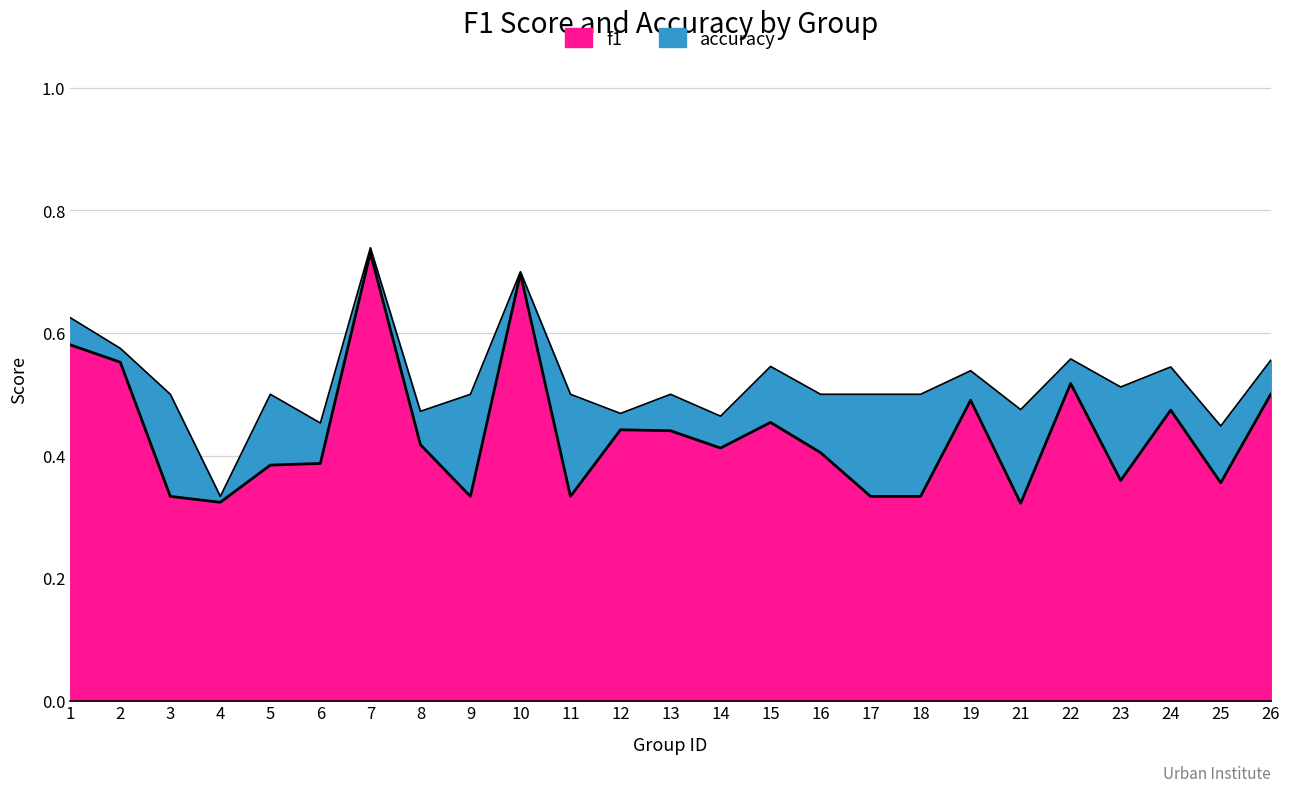

True or false: f1 has a value of 0.4 at 8.

True